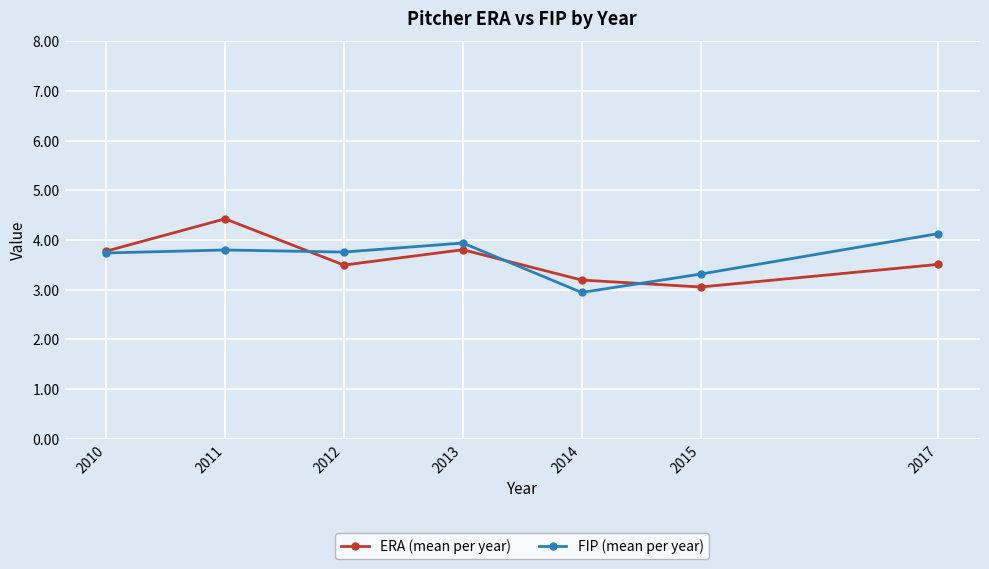

Which series has the widest spread of values?

ERA (mean per year)